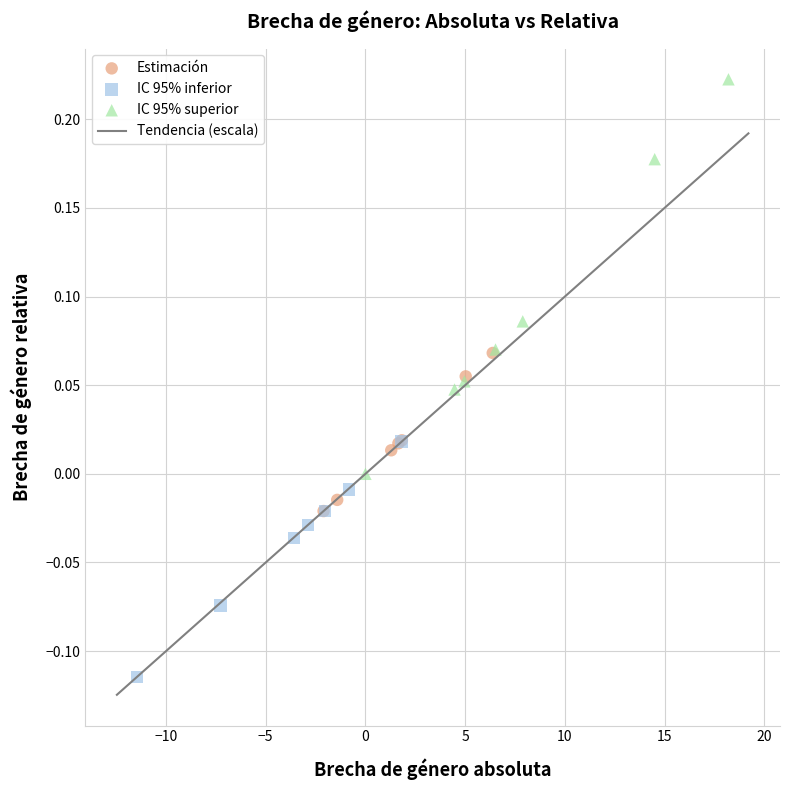

Which series reaches the maximum Y coordinate?

IC 95% superior